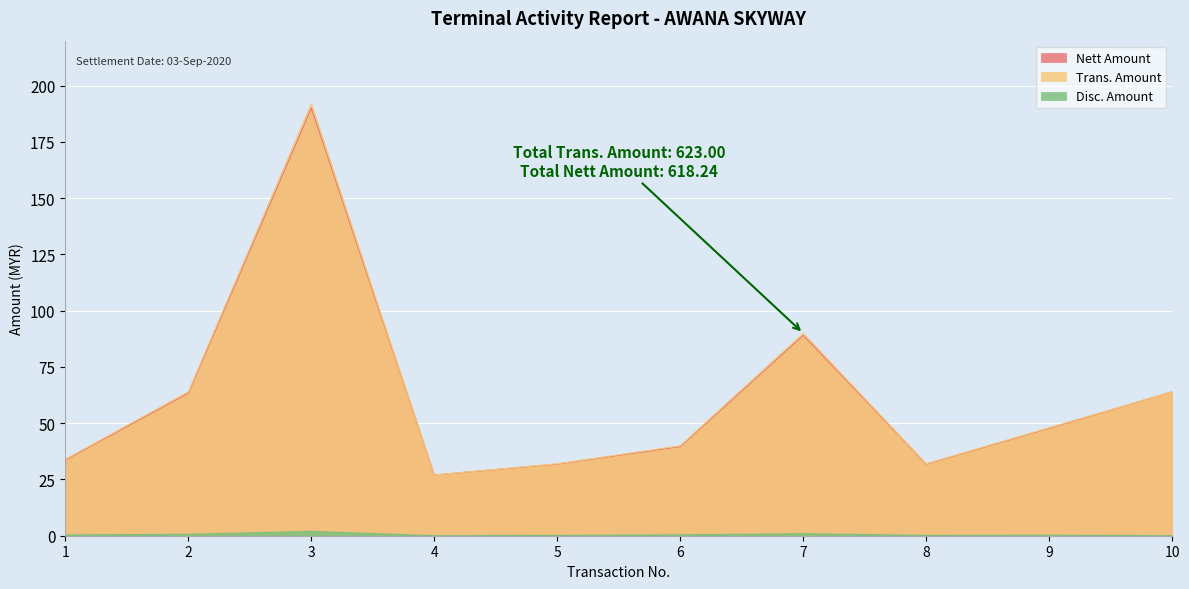

What are all the series names shown in the legend?

Nett Amount, Trans. Amount, Disc. Amount